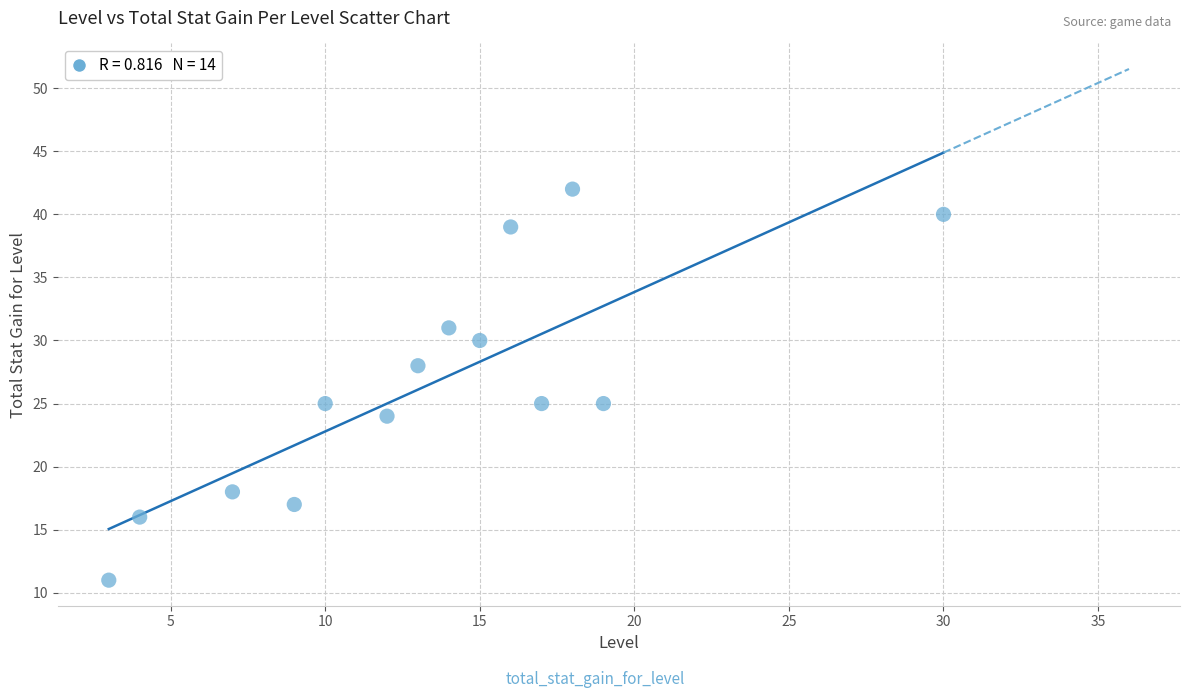

What is the range of Y values (max minus min)?

31